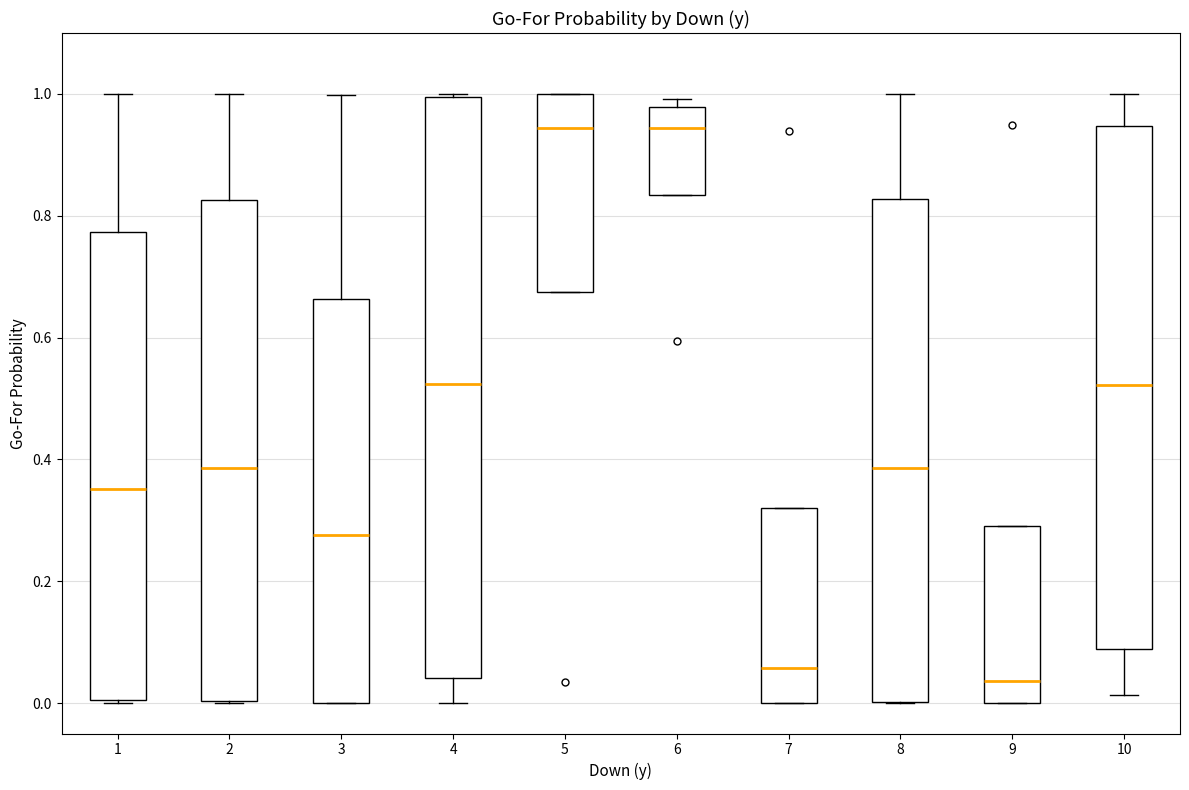

Where does the median line of the box at x = 3 sit on the y-axis? The values are not printed on the chart, so give them approximately, as read against the axis.

0.28